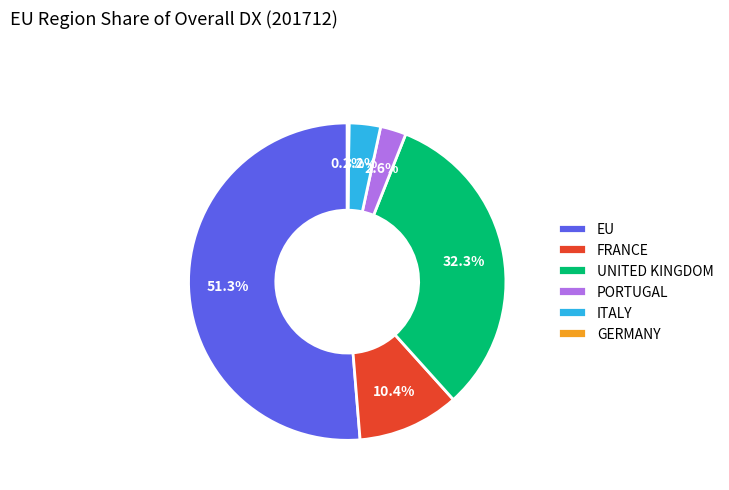

Which category has the biggest portion of the pie?

EU